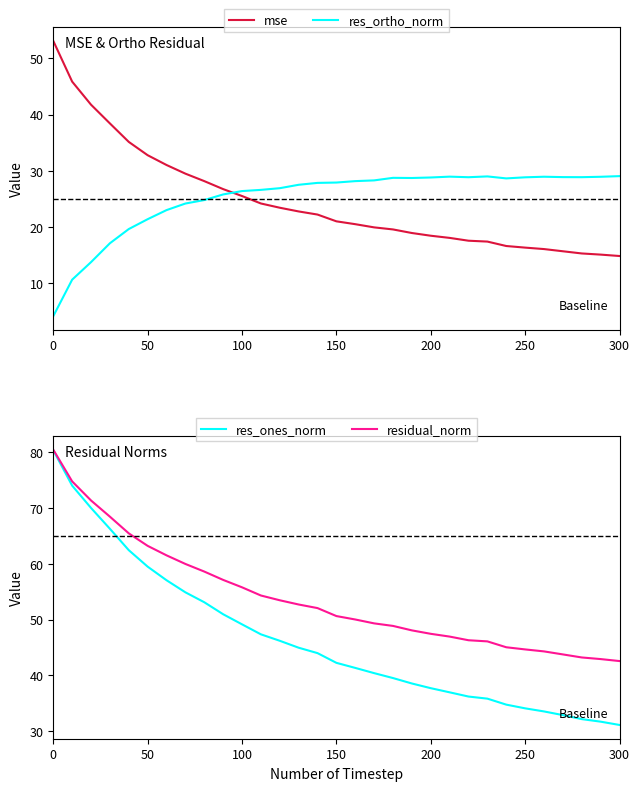

What is the minimum value for mse?

14.9